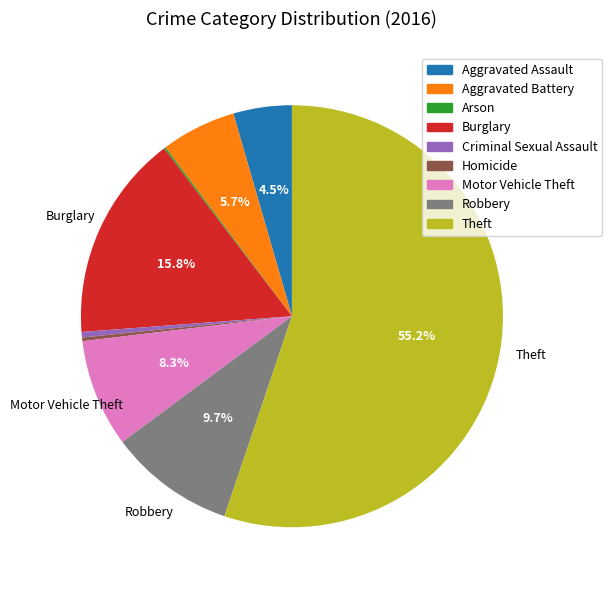

Does Theft represent more than half of the total?

Yes